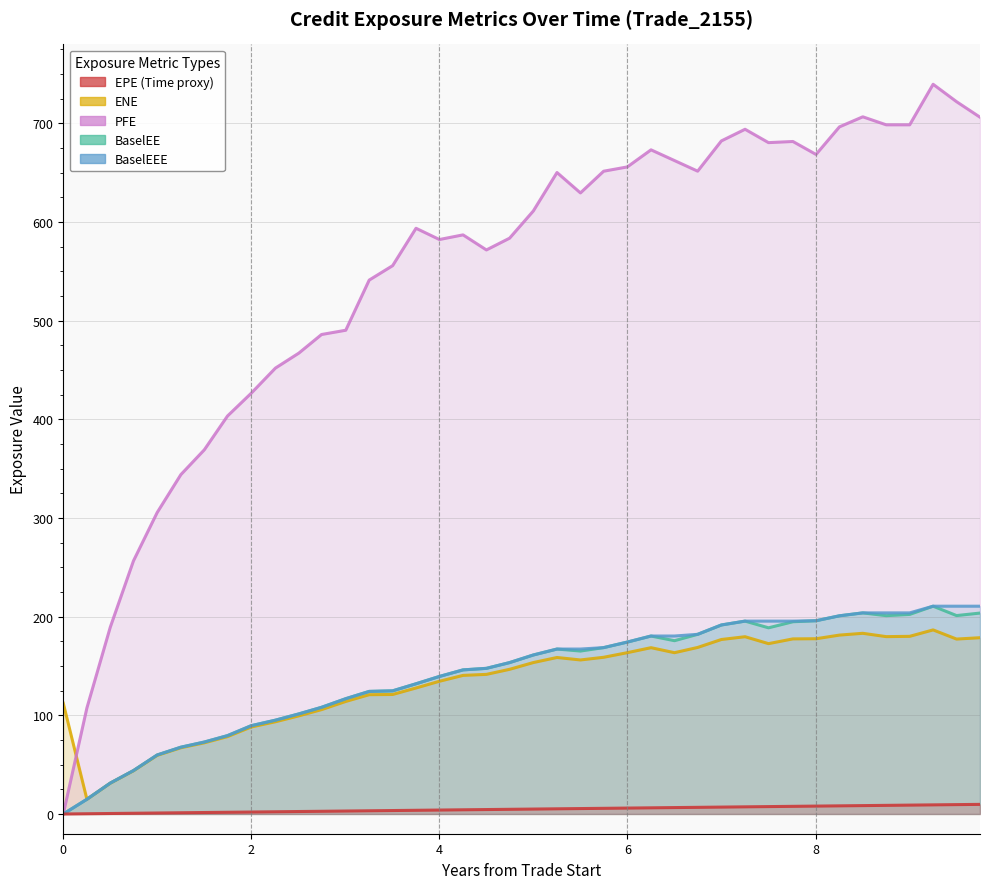

List the labels in order of BaselEEE value, smallest first.

0.0, 0.251366, 0.5, 0.746553, 0.998608, 1.25066, 1.49998, 1.74655, 1.99861, 2.25614, 2.50546, 2.74655, 3.00409, 3.2534, 3.50272, 3.75137, 4.0, 4.25137, 4.5, 4.74655, 4.99861, 5.25066, 5.49998, 5.74655, 5.99861, 6.25066, 6.49998, 6.74655, 6.99861, 7.25066, 7.49998, 7.75956, 8.00546, 8.2541, 8.50273, 8.75203, 9.00135, 9.25066, 9.49998, 9.74929